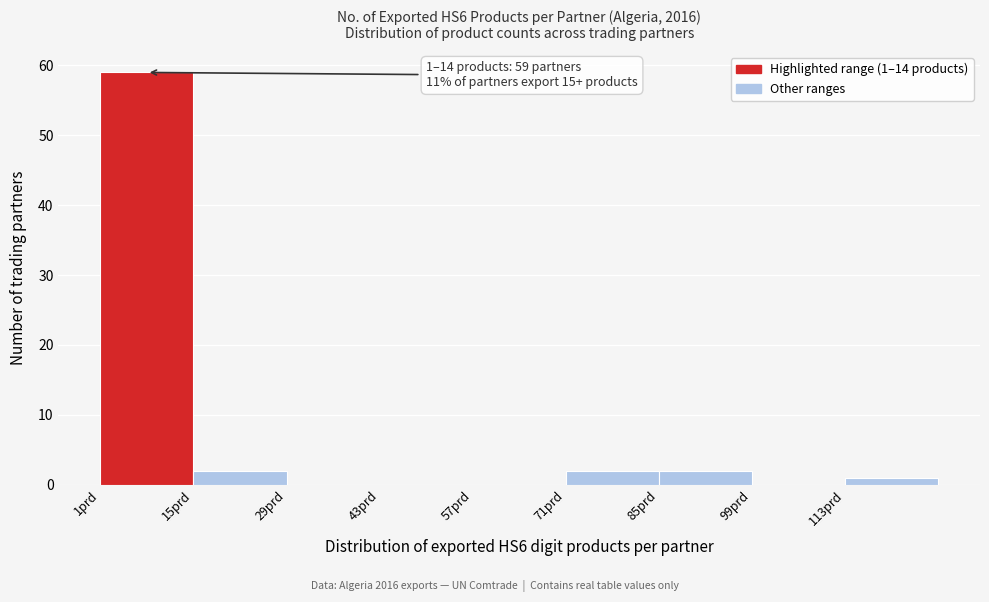

Over which range of the x-axis is the bar tallest?

1 to 15